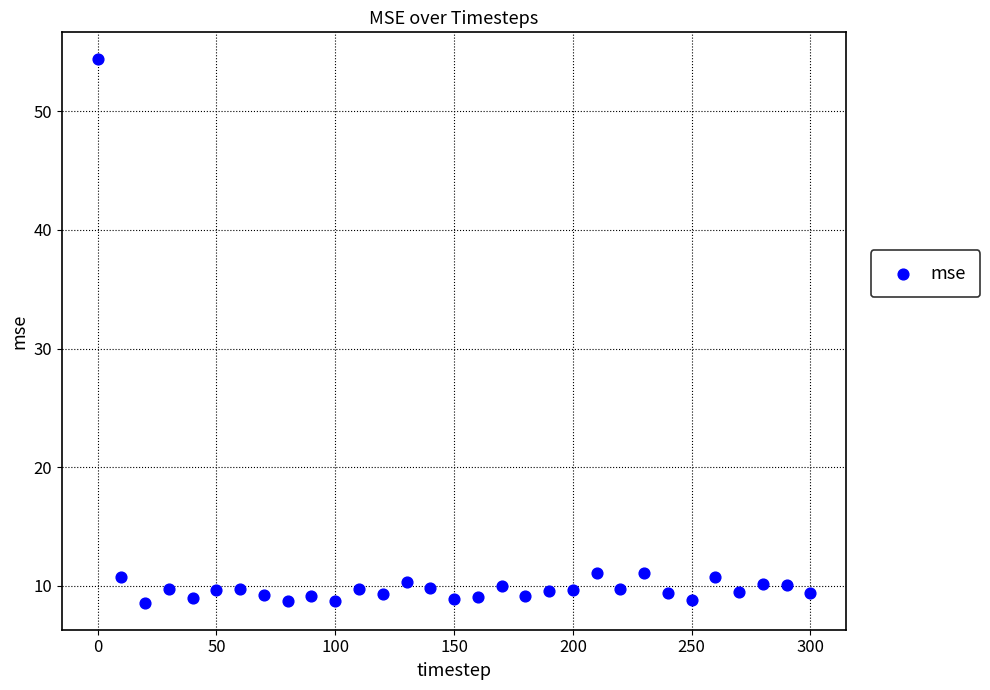

What is the range of X values (max minus min)?

300.0